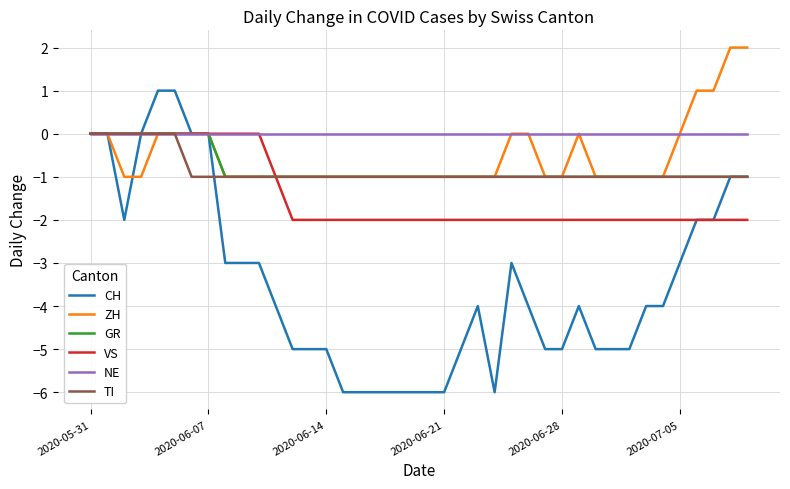

What is the minimum value shown in the chart?

-6